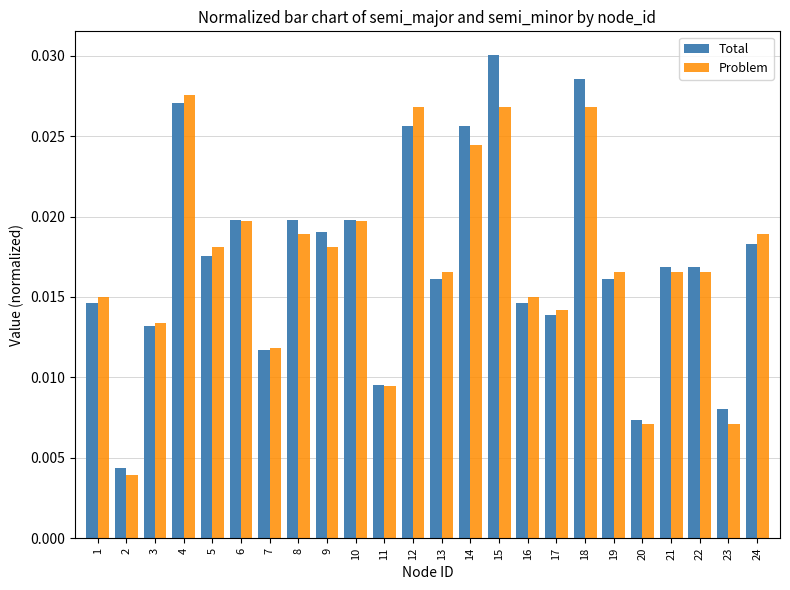

Which series has the widest spread of values?

Total